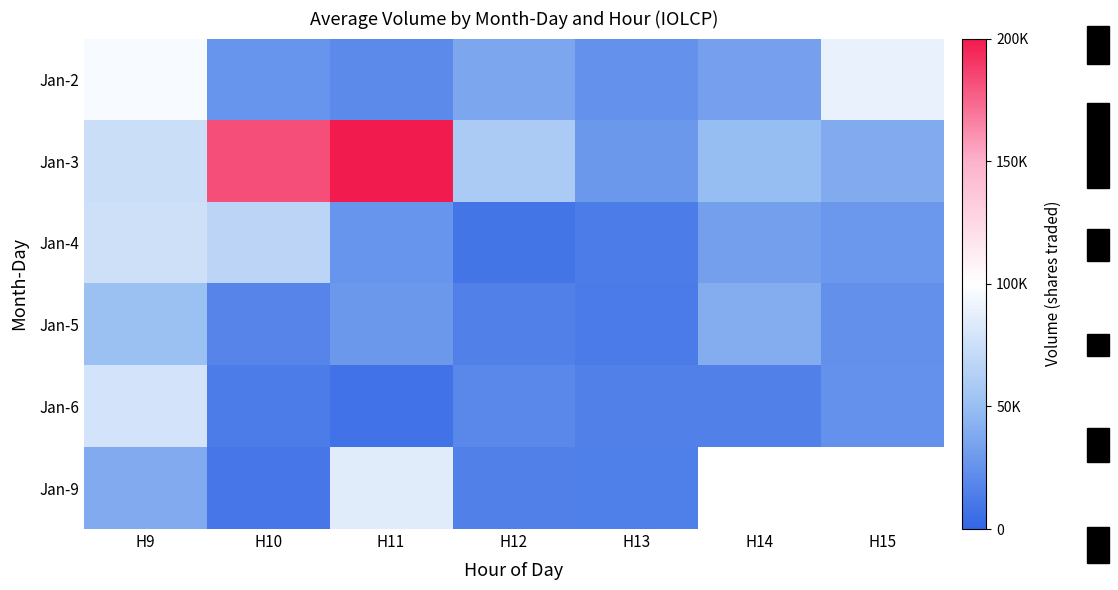

What is the total value across all series at H11?

367927.0